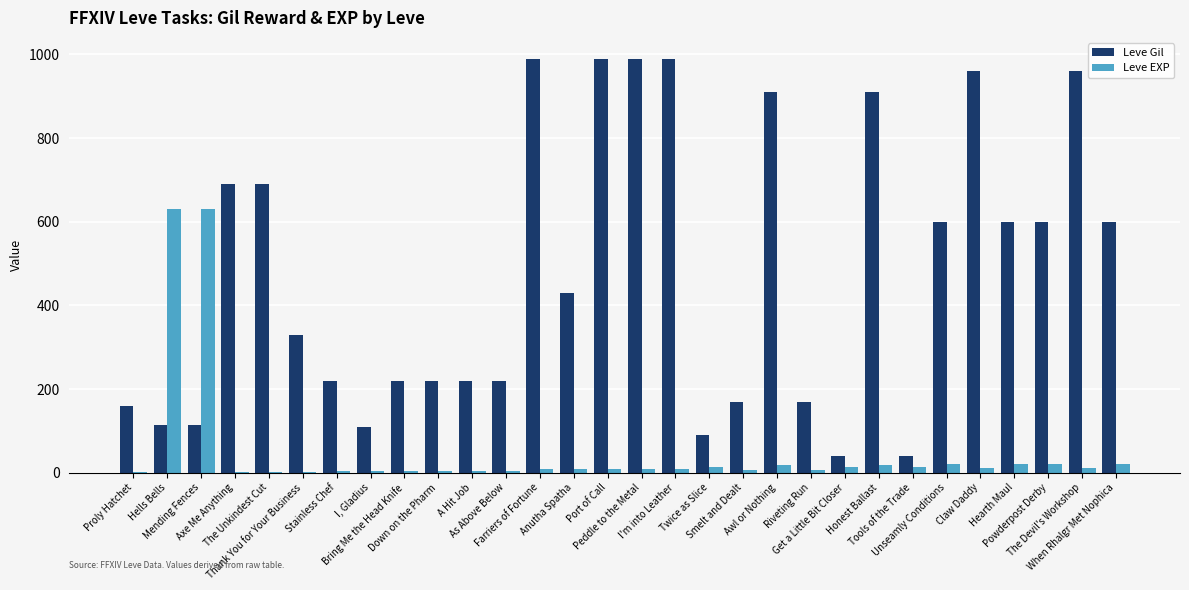

Which series has the largest total across all categories?

Leve Gil